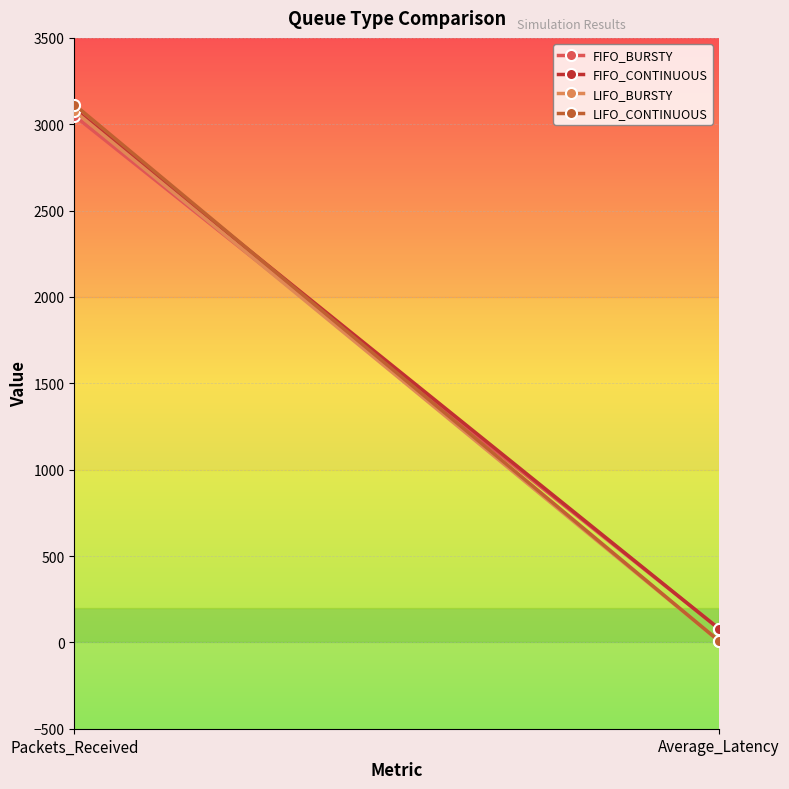

What is the sum of all LIFO_BURSTY values?

3084.3